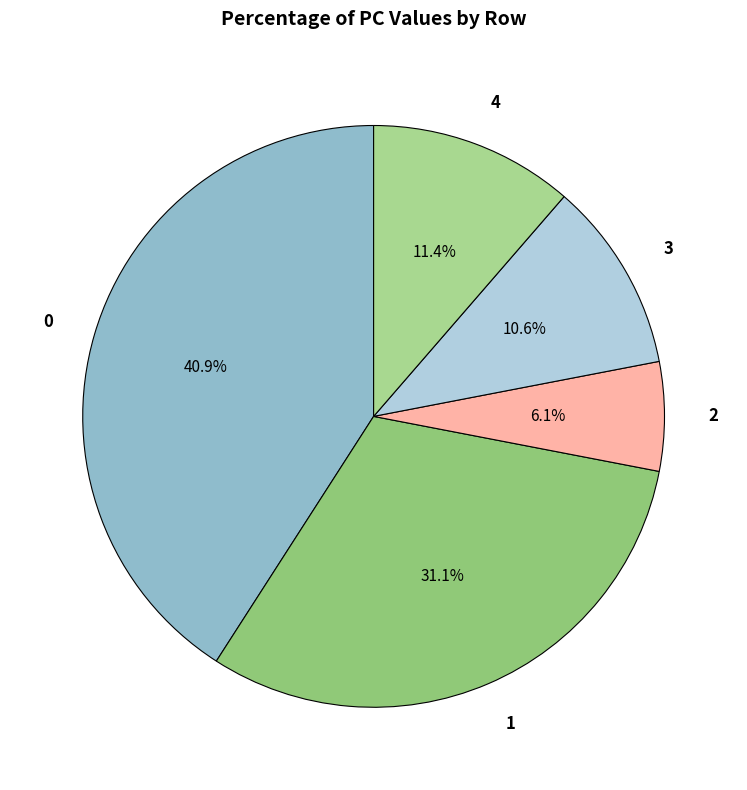

What is the ratio of the value at 4 to the value at 1?

0.4